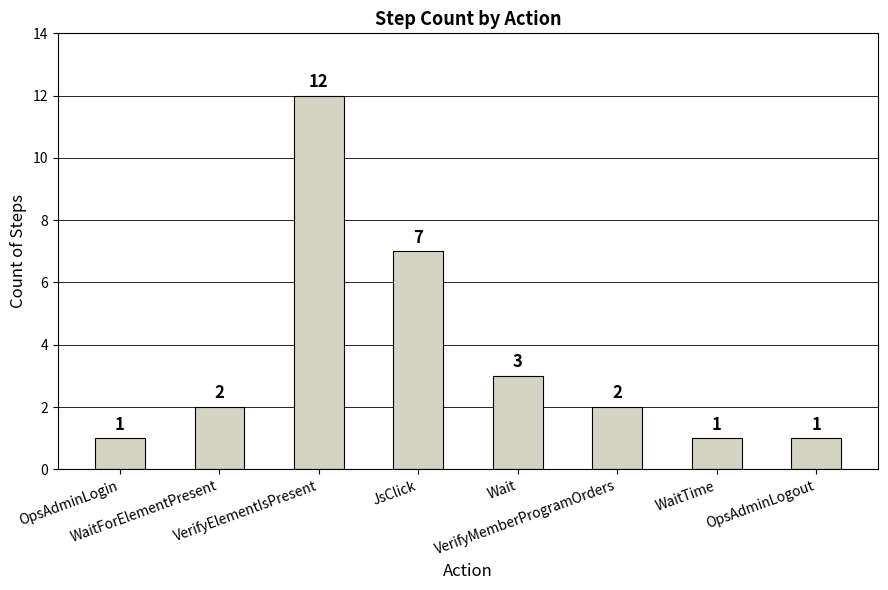

How many series are shown in this chart?

1